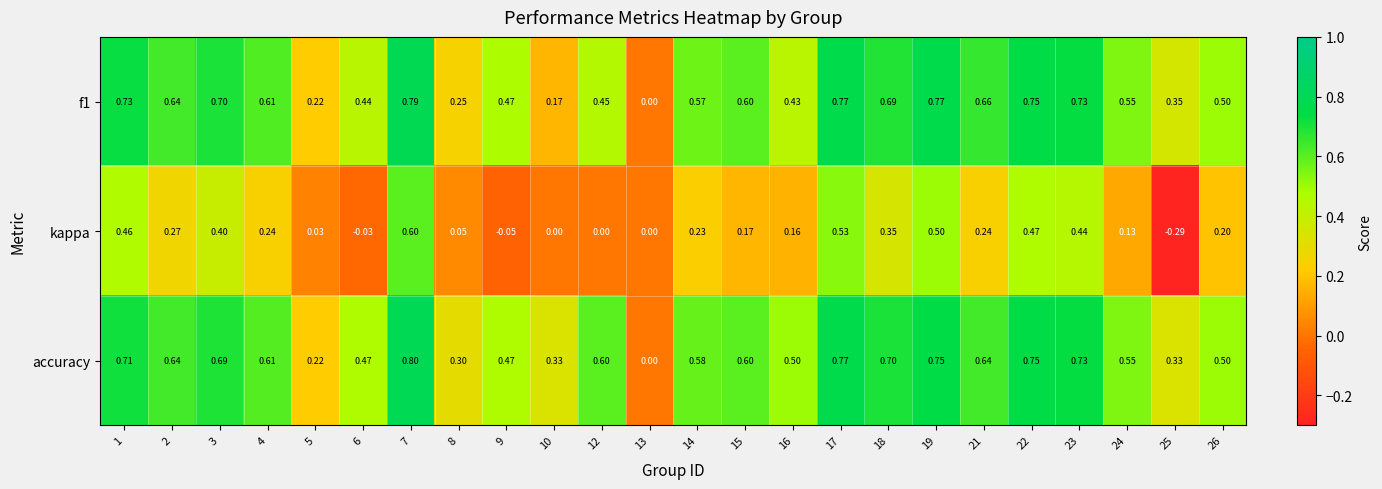

Which series has the widest spread of values?

kappa